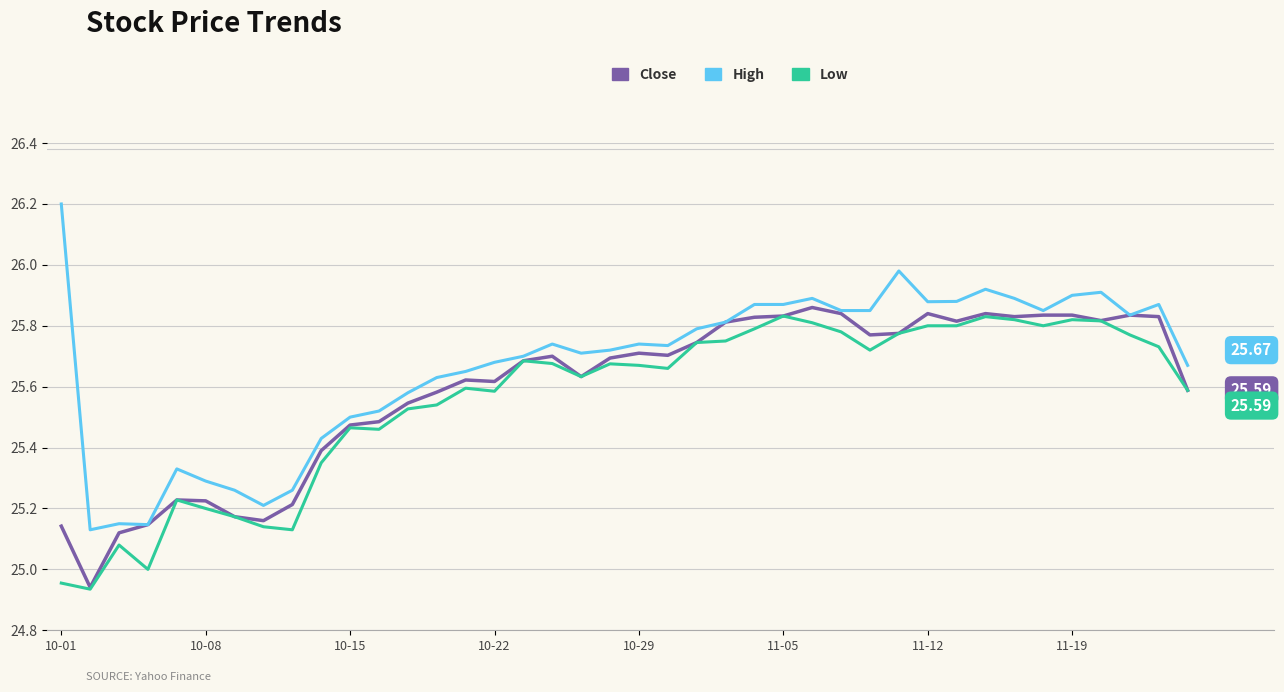

How many lines are shown in the chart?

3